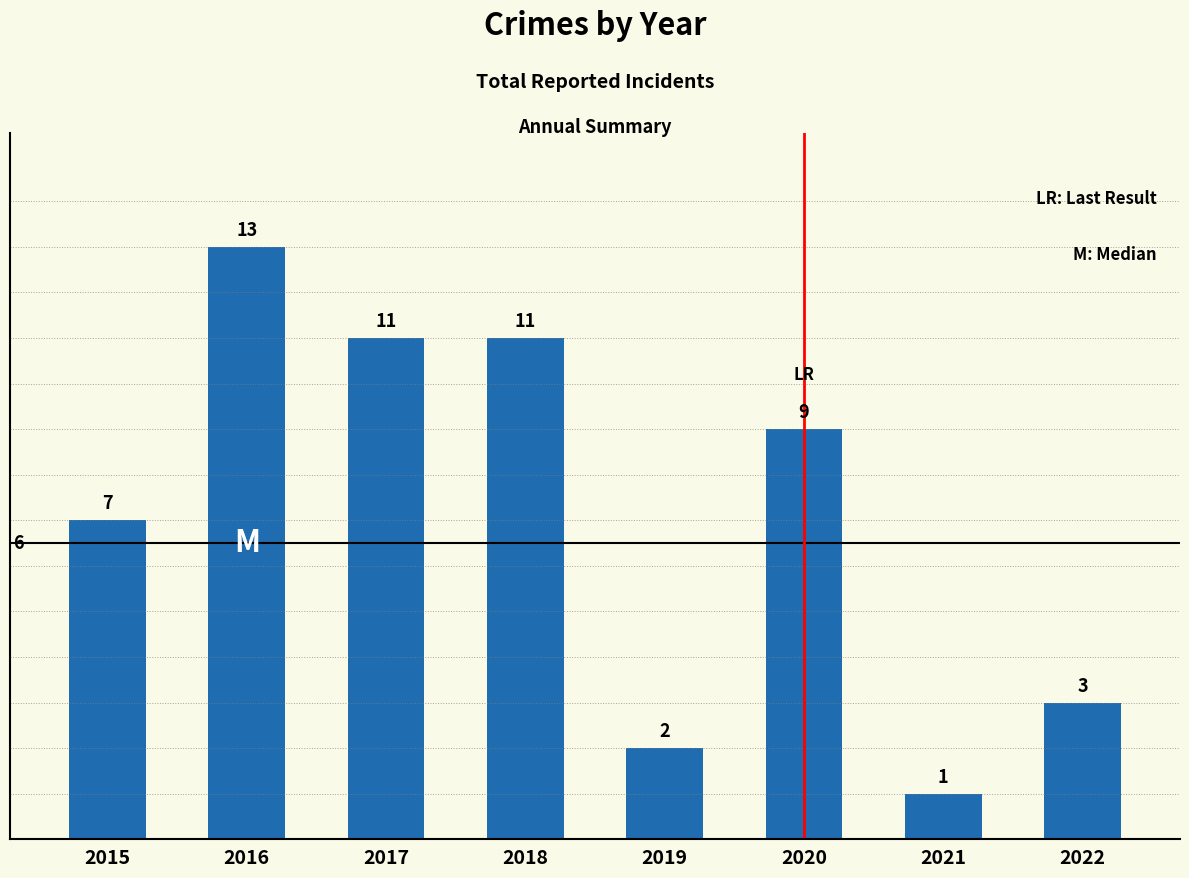

Reading left to right, list all the values displayed in this chart.

2015=7	2016=13	2017=11	2018=11	2019=2	2020=9	2021=1	2022=3